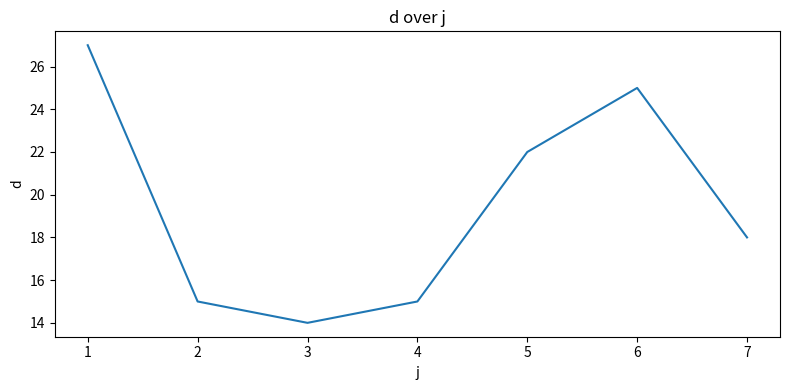

Where is the first local maximum?

6